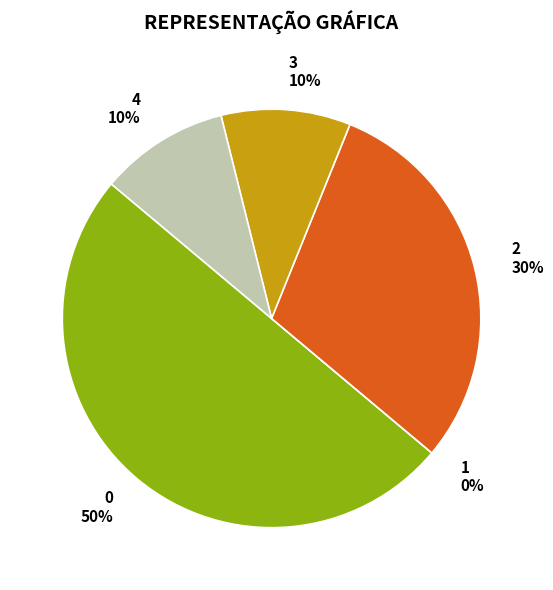

Is there a majority slice in this chart?

No